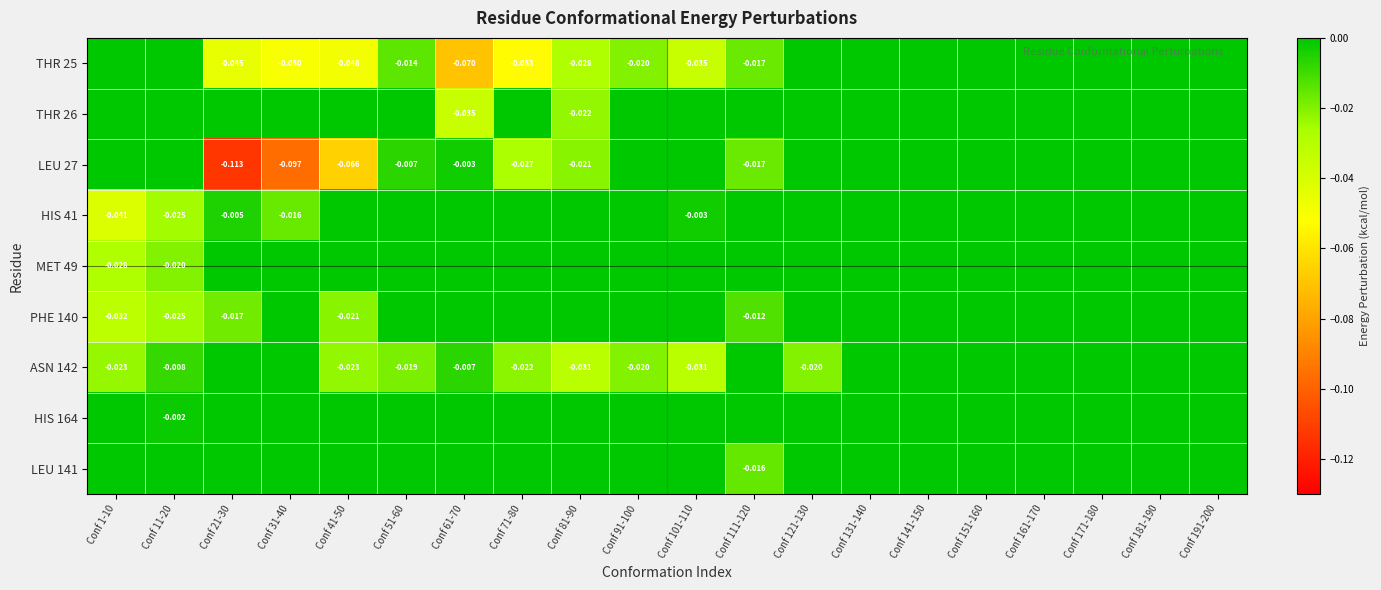

Which series has the widest spread of values?

LEU 27